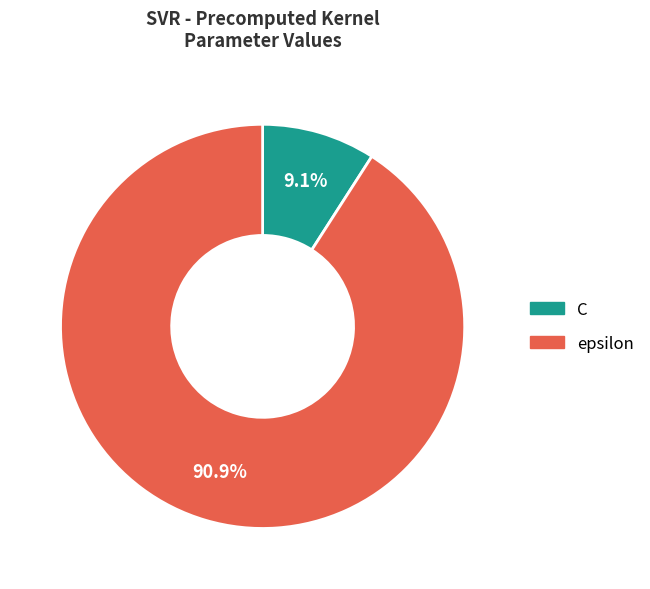

What percentage is the C slice, to the nearest percent?

9%